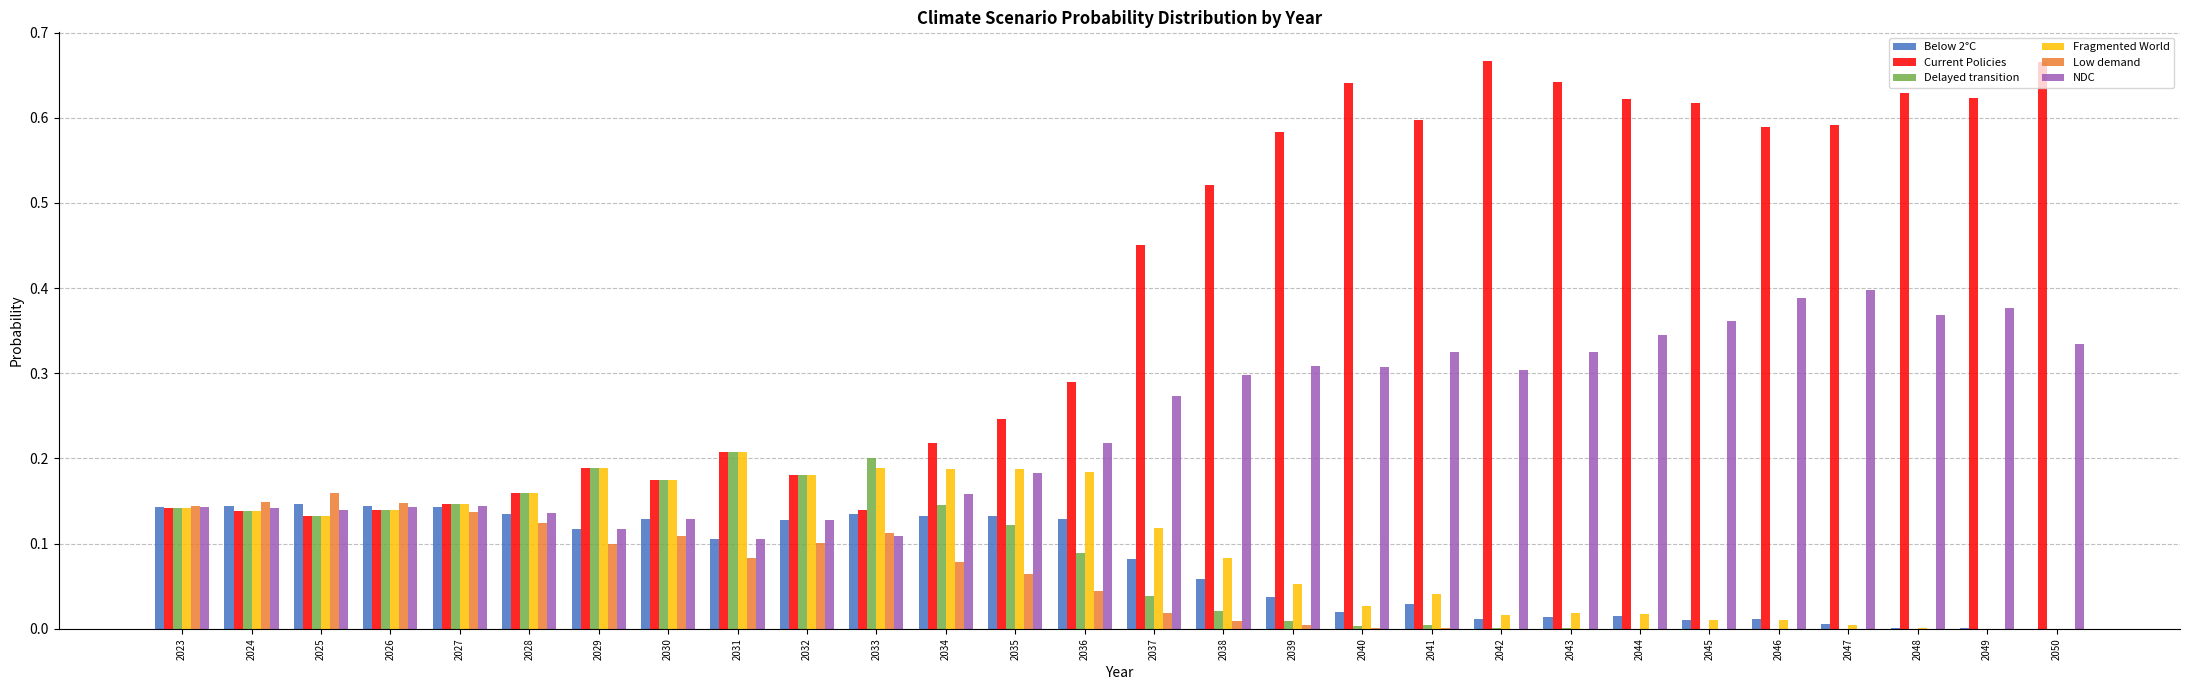

How many groups of bars are there?

28